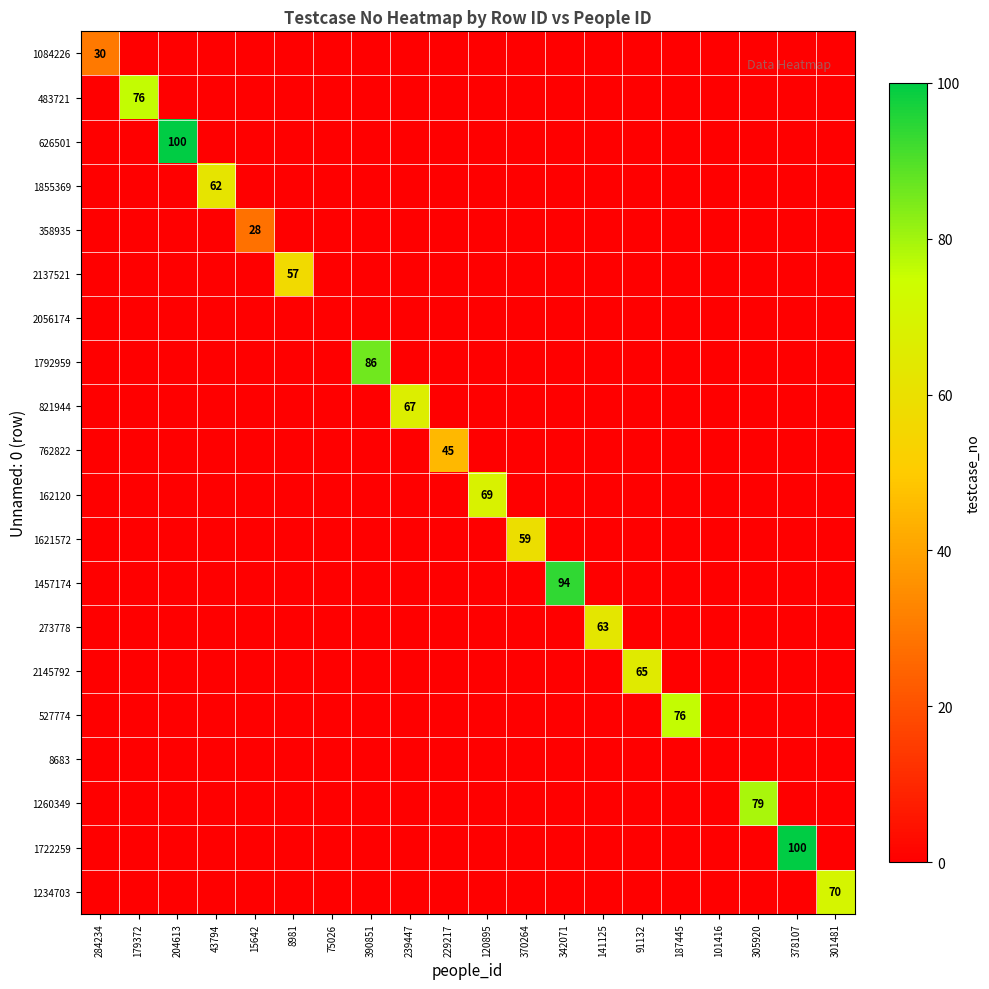

Between 378107 and 43794, which is larger?

378107